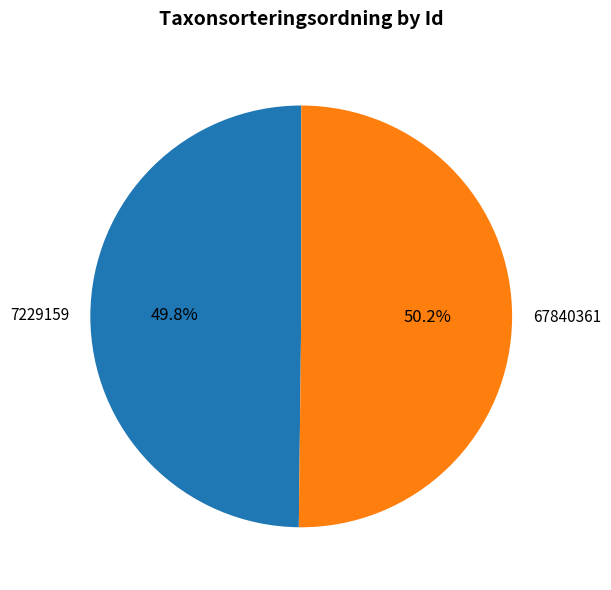

Combined, what portion of the pie is 67840361 and 7229159?

100.0%